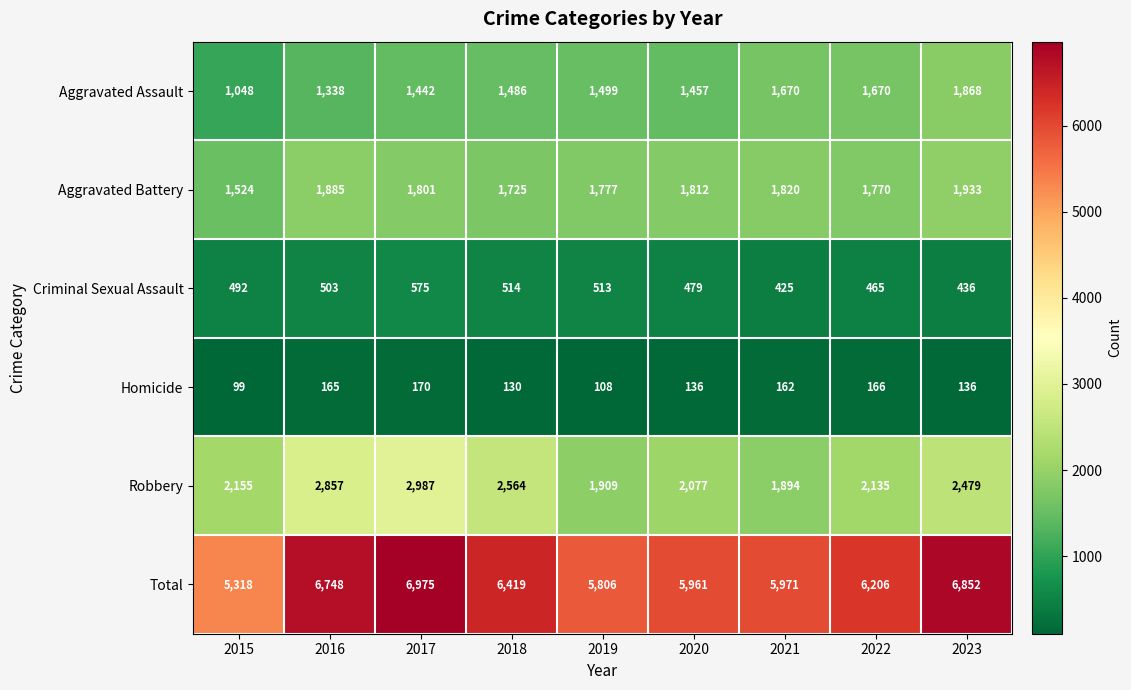

What is the approximate value of Homicide at 2020, to the nearest 10?

140